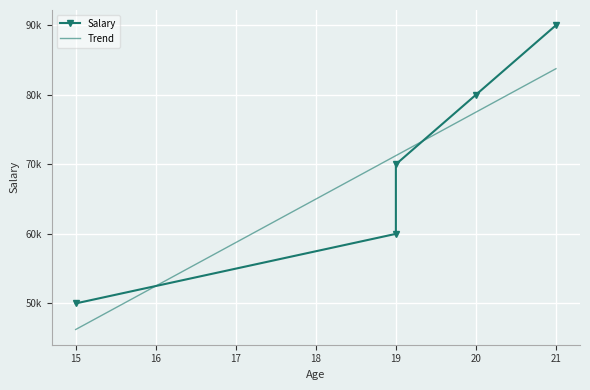

How many series are shown in this chart?

1